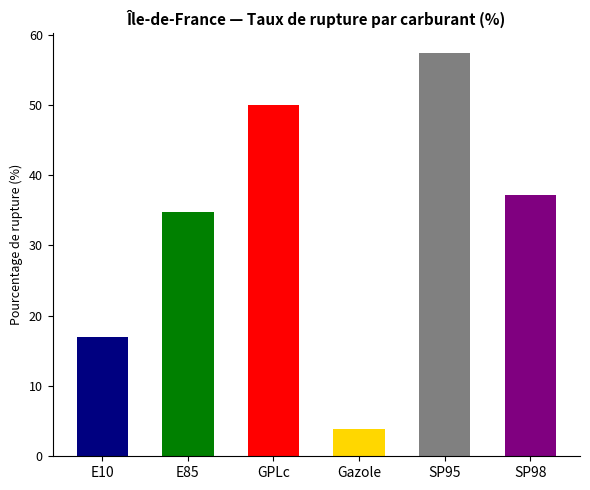

How many distinct data groups are displayed?

1